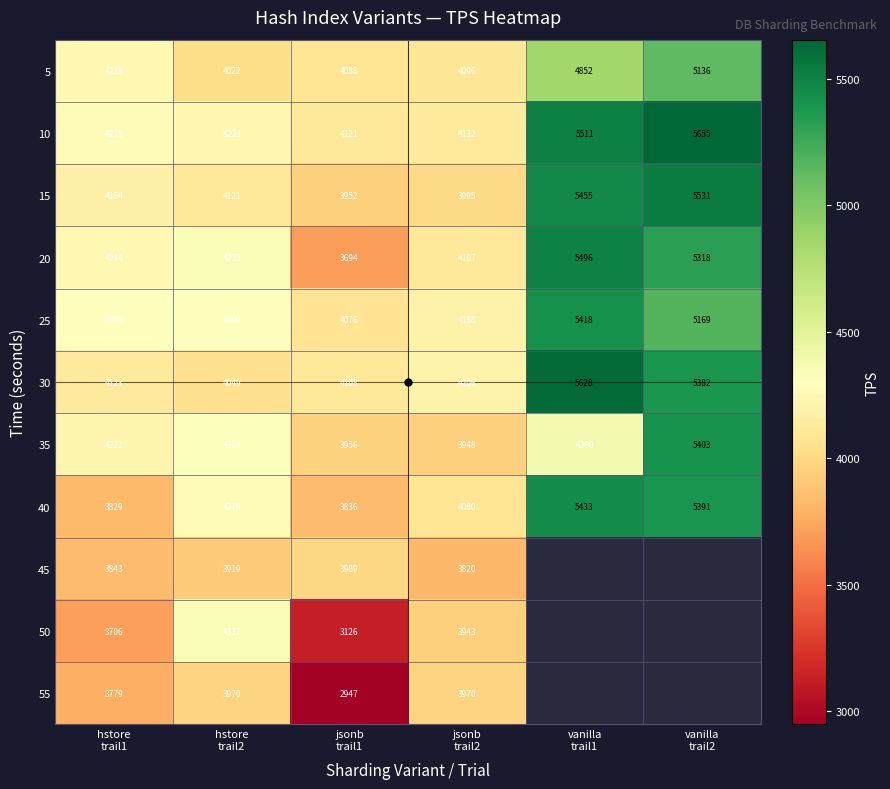

How many data points in 25 are less than 4309?

3